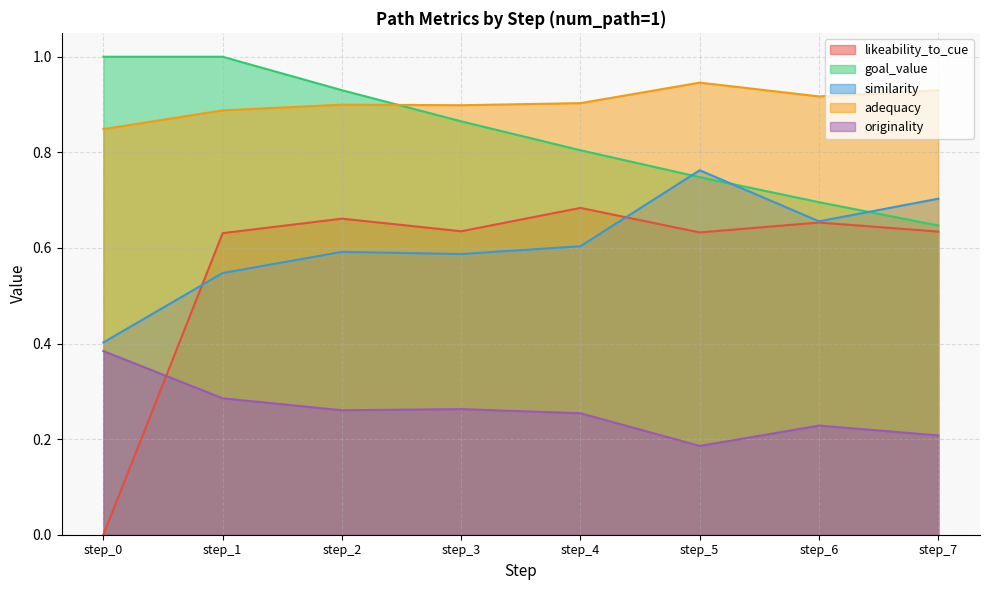

What is the sum of the similarity values at step_6 and step_1?

1.2